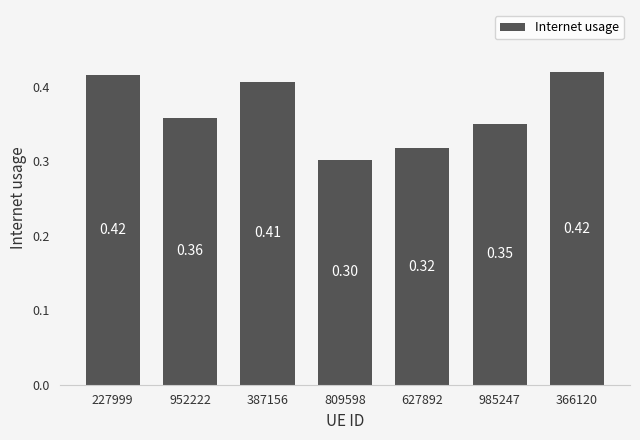

What is the label of the 3rd bar from the right?

627892